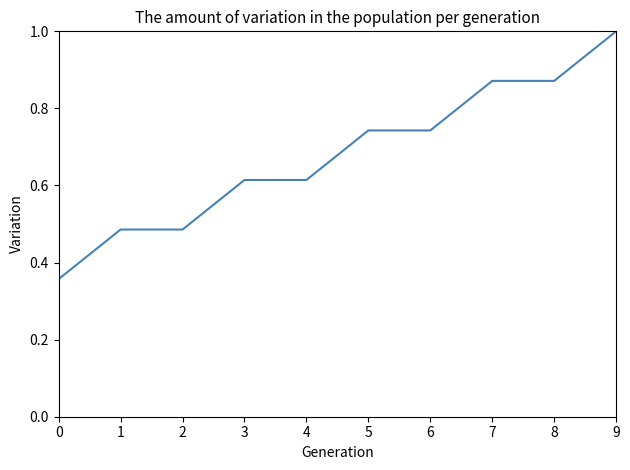

True or false: the data shows 0.8 at 1.

False